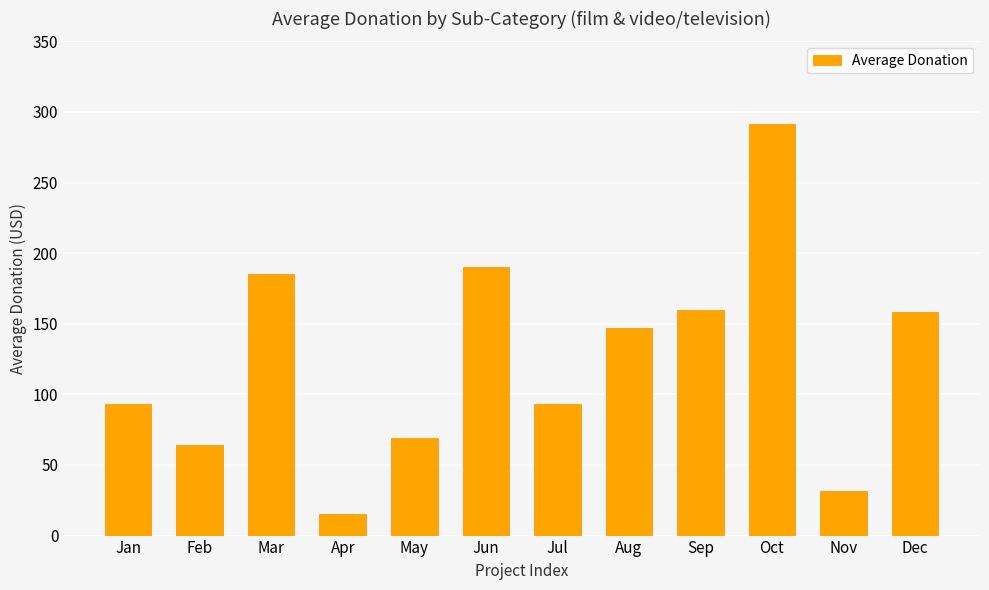

What is the maximum value shown in the chart?

291.8